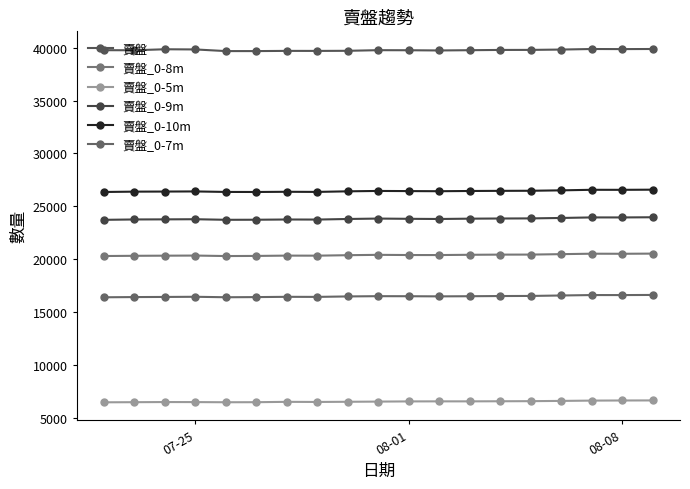

Count the number of categories in the chart.

19